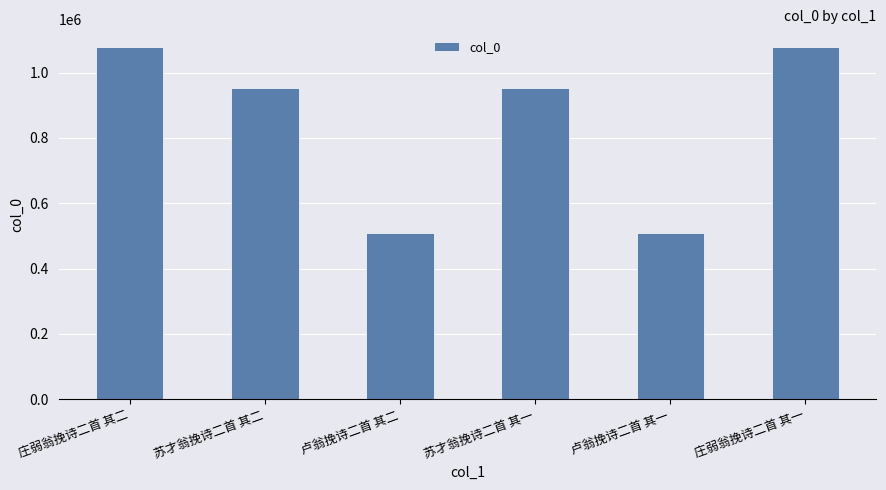

Is it true that the value at 庄弱翁挽诗二首 其一 is 1078905?

True